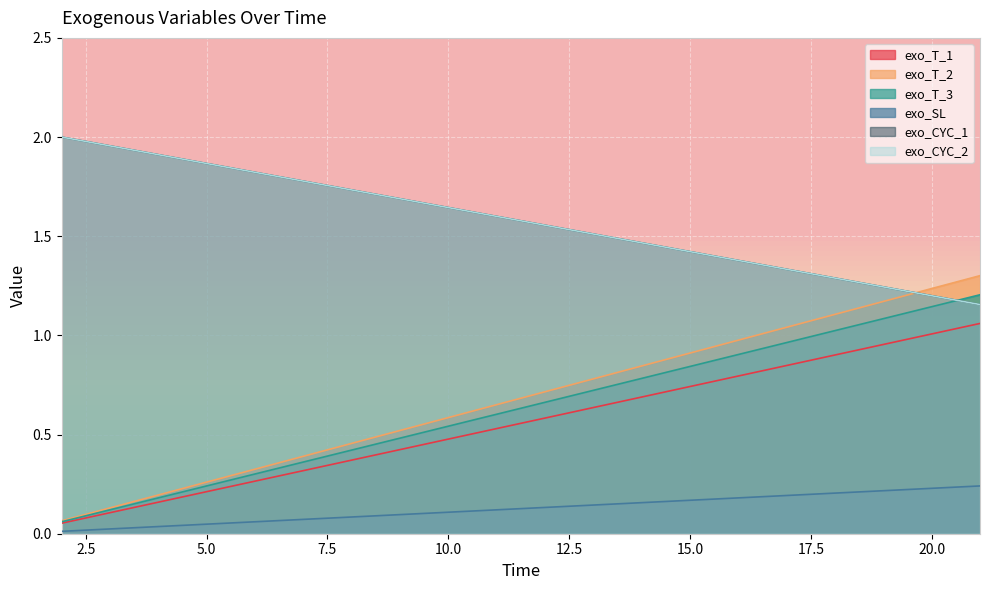

Reading left to right, extract all data points from this chart.

exo_T_1: 2=0.1	3=0.1	4=0.2	5=0.2	6=0.3	7=0.3	8=0.4	9=0.4	10=0.5	11=0.5	12=0.6	13=0.6	14=0.7	15=0.7	16=0.8	17=0.8	18=0.9	19=1.0	20=1.0	21=1.1
exo_T_2: 2=0.1	3=0.1	4=0.2	5=0.3	6=0.3	7=0.4	8=0.5	9=0.5	10=0.6	11=0.7	12=0.7	13=0.8	14=0.8	15=0.9	16=1.0	17=1.0	18=1.1	19=1.2	20=1.2	21=1.3
exo_T_3: 2=0.1	3=0.1	4=0.2	5=0.2	6=0.3	7=0.4	8=0.4	9=0.5	10=0.5	11=0.6	12=0.7	13=0.7	14=0.8	15=0.8	16=0.9	17=1.0	18=1.0	19=1.1	20=1.1	21=1.2
exo_SL: 2=0.0	3=0.0	4=0.0	5=0.0	6=0.1	7=0.1	8=0.1	9=0.1	10=0.1	11=0.1	12=0.1	13=0.1	14=0.2	15=0.2	16=0.2	17=0.2	18=0.2	19=0.2	20=0.2	21=0.2
exo_CYC_1: 2=2.0	3=2.0	4=1.9	5=1.9	6=1.8	7=1.8	8=1.7	9=1.7	10=1.6	11=1.6	12=1.6	13=1.5	14=1.5	15=1.4	16=1.4	17=1.3	18=1.3	19=1.2	20=1.2	21=1.2
exo_CYC_2: 2=2.0	3=2.0	4=1.9	5=1.9	6=1.8	7=1.8	8=1.7	9=1.7	10=1.6	11=1.6	12=1.6	13=1.5	14=1.5	15=1.4	16=1.4	17=1.3	18=1.3	19=1.2	20=1.2	21=1.2